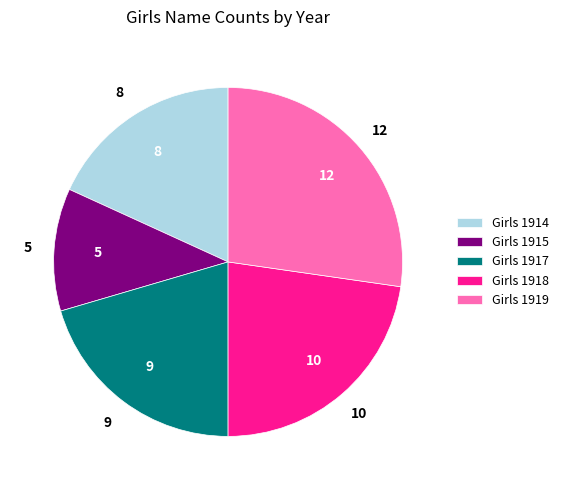

Count the number of slices in the pie.

5